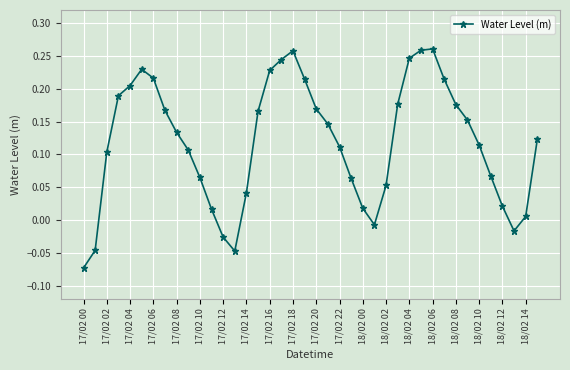

True or false: there are more than 2 points higher than both neighbors.

True